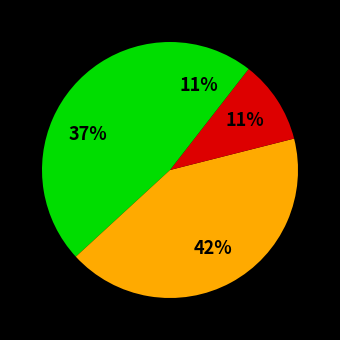

Count the number of slices in the pie.

4